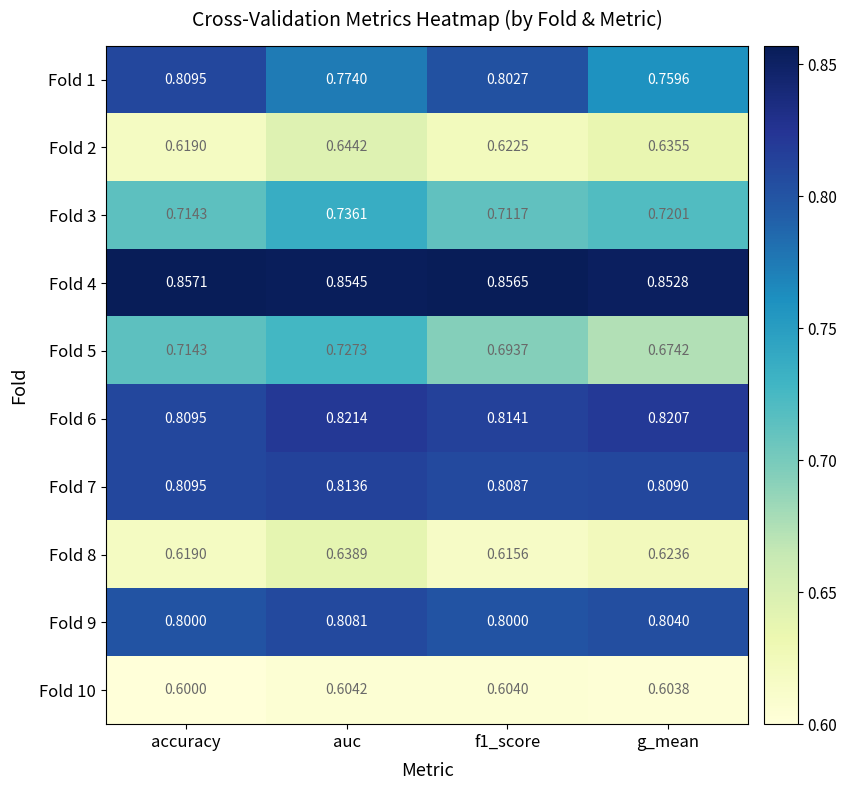

List the series in order of their peak value, lowest first.

Fold 10, Fold 8, Fold 2, Fold 5, Fold 3, Fold 9, Fold 1, Fold 7, Fold 6, Fold 4